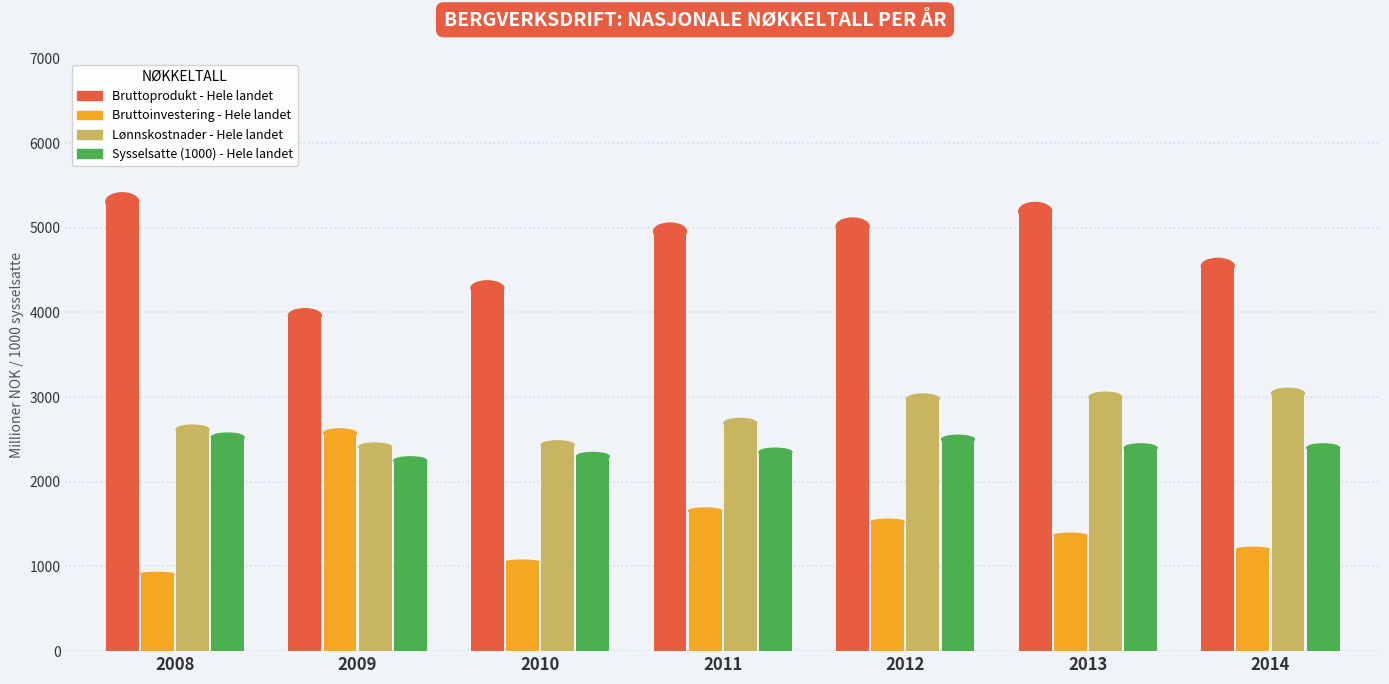

What is the approximate value of Bruttoprodukt - Hele landet at 2012?

5015.5